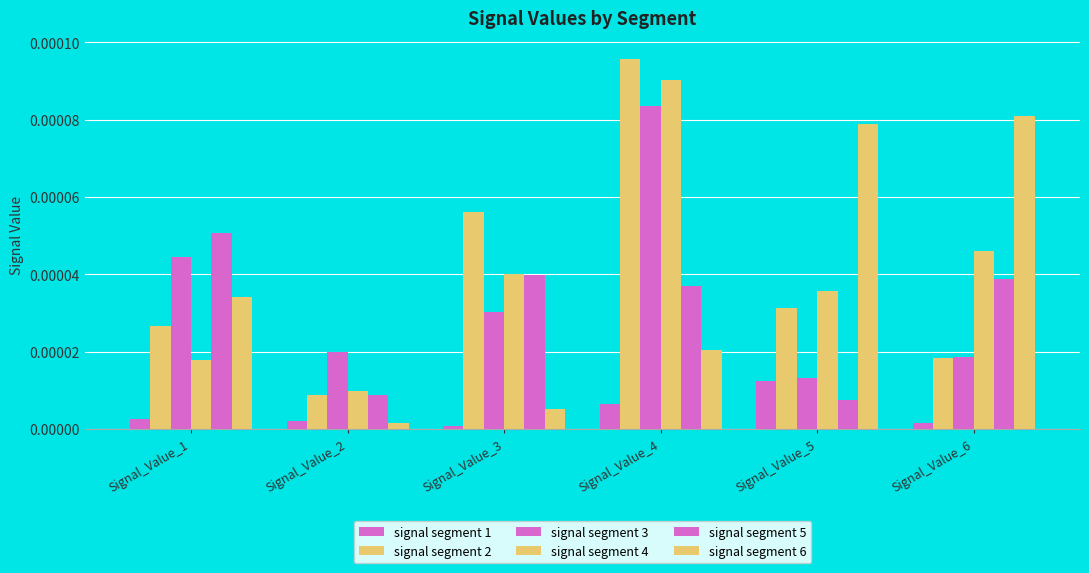

Which series has the widest spread of values?

signal segment 2